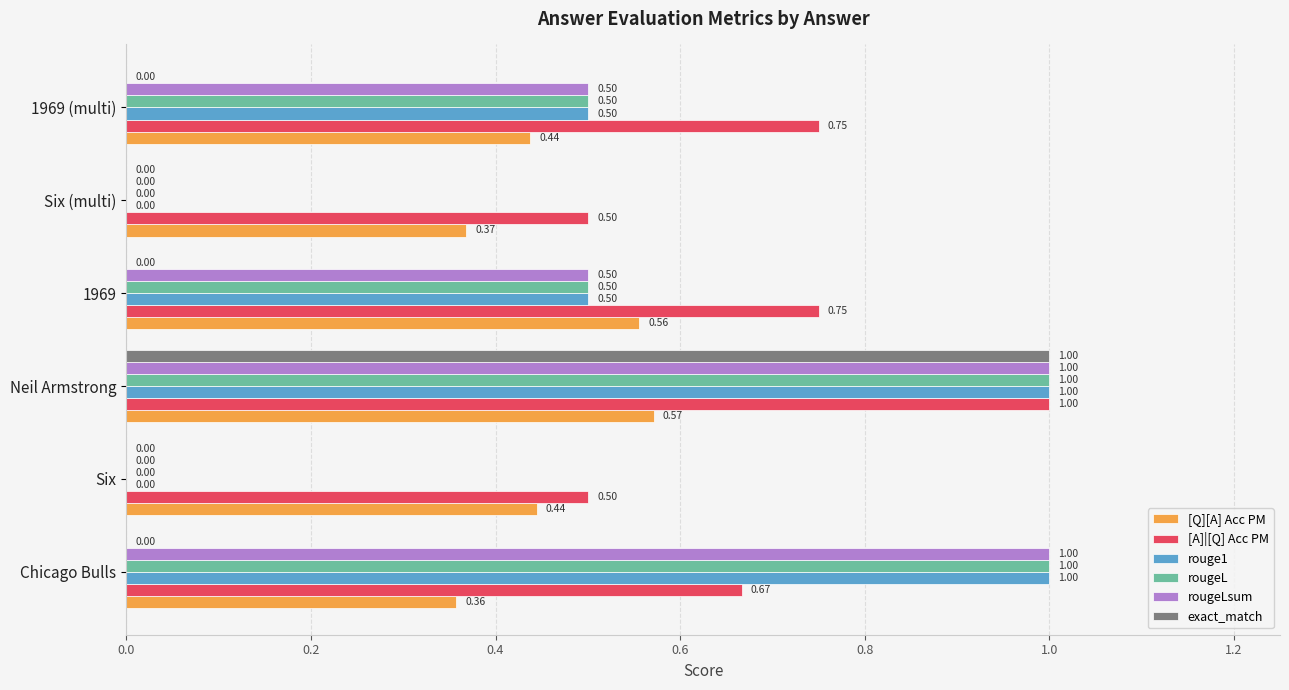

How many [A]|[Q] Acc PM values are between 0 and 1?

6